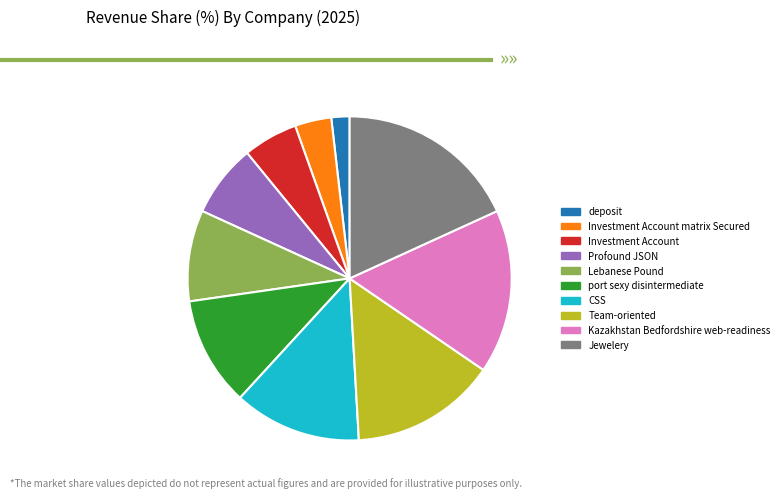

Do deposit and Investment Account together represent more than half of the pie?

No